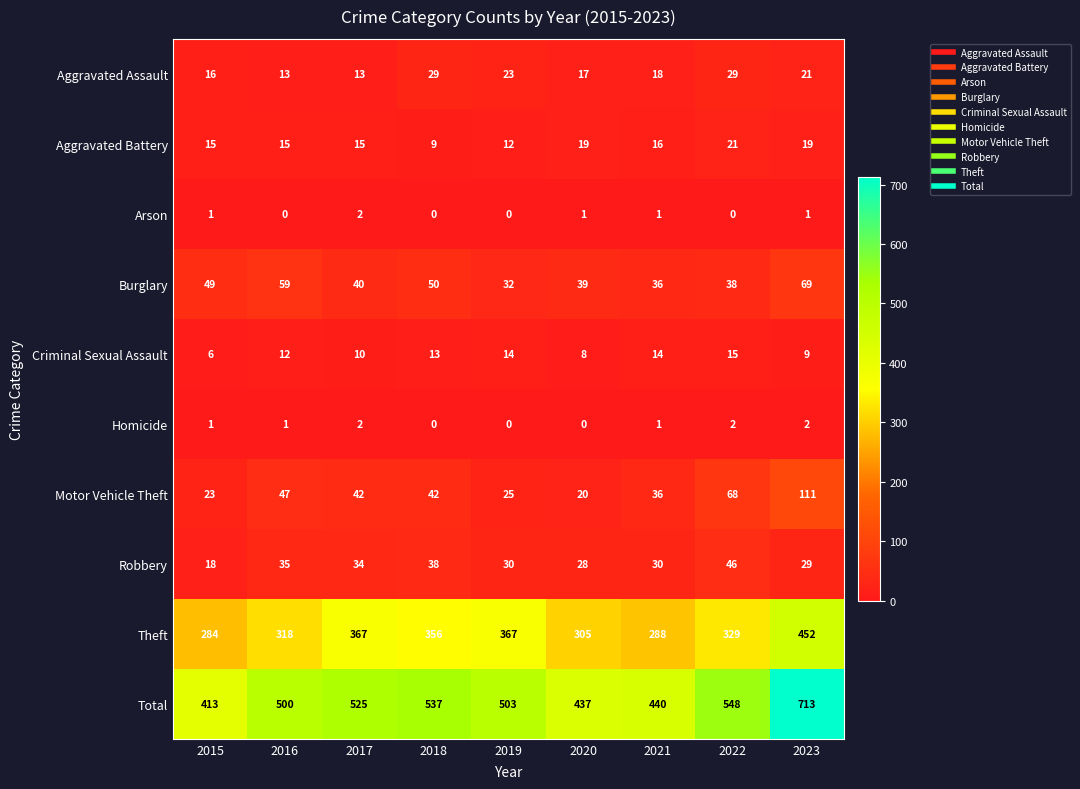

What is the difference between the maximum and minimum values in the Aggravated Assault series?

16